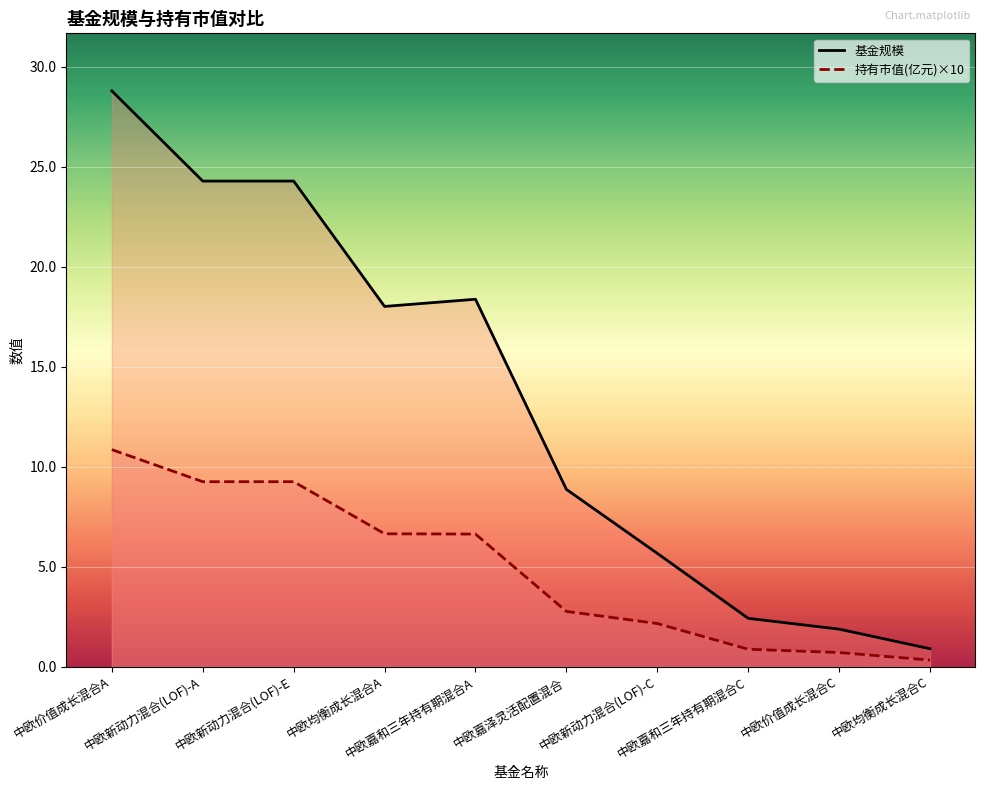

True or false: 基金规模 has more than 0 interior local peaks.

True